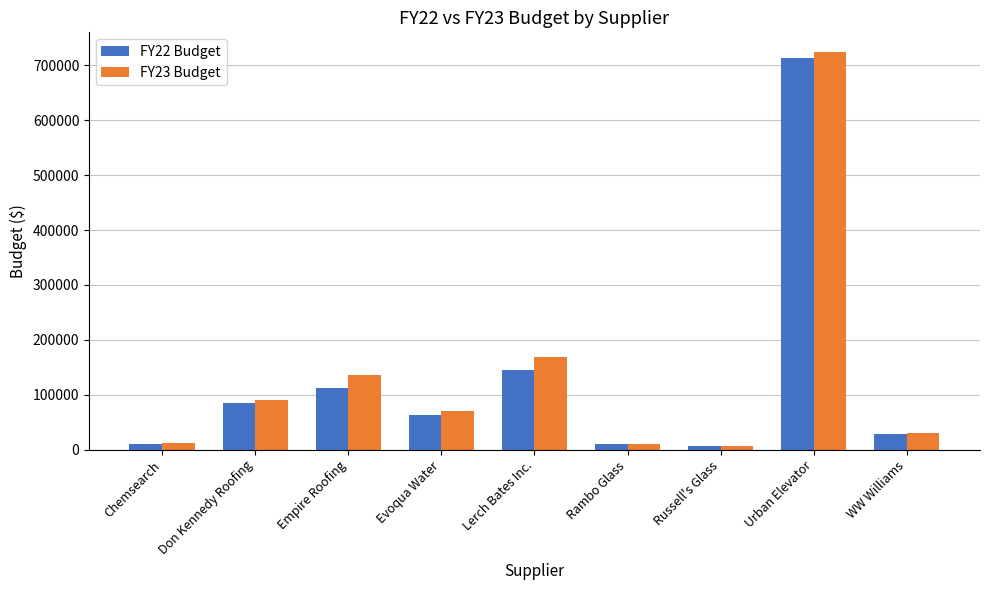

Which category has the highest value in the FY22 Budget series?

Urban Elevator